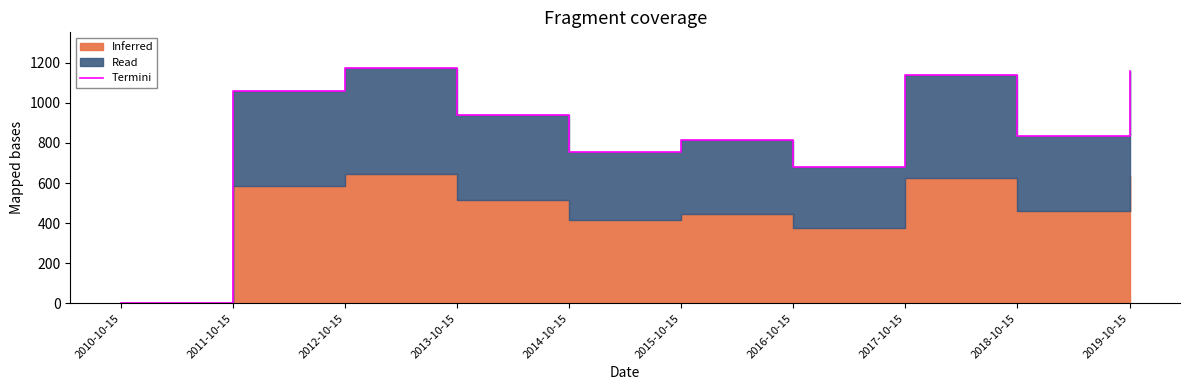

How many values are above zero?

9